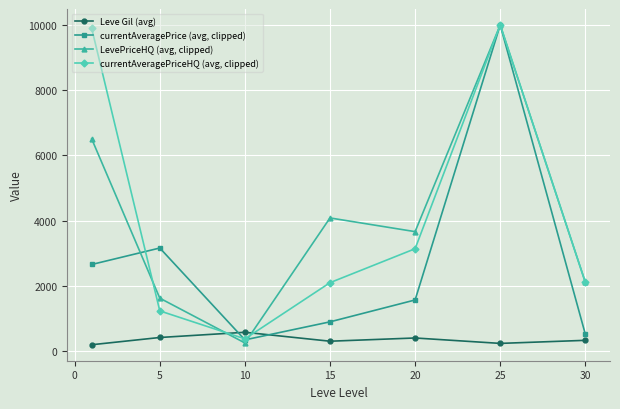

True or false: Leve Gil (avg) has more than 2 points higher than both neighbors.

False